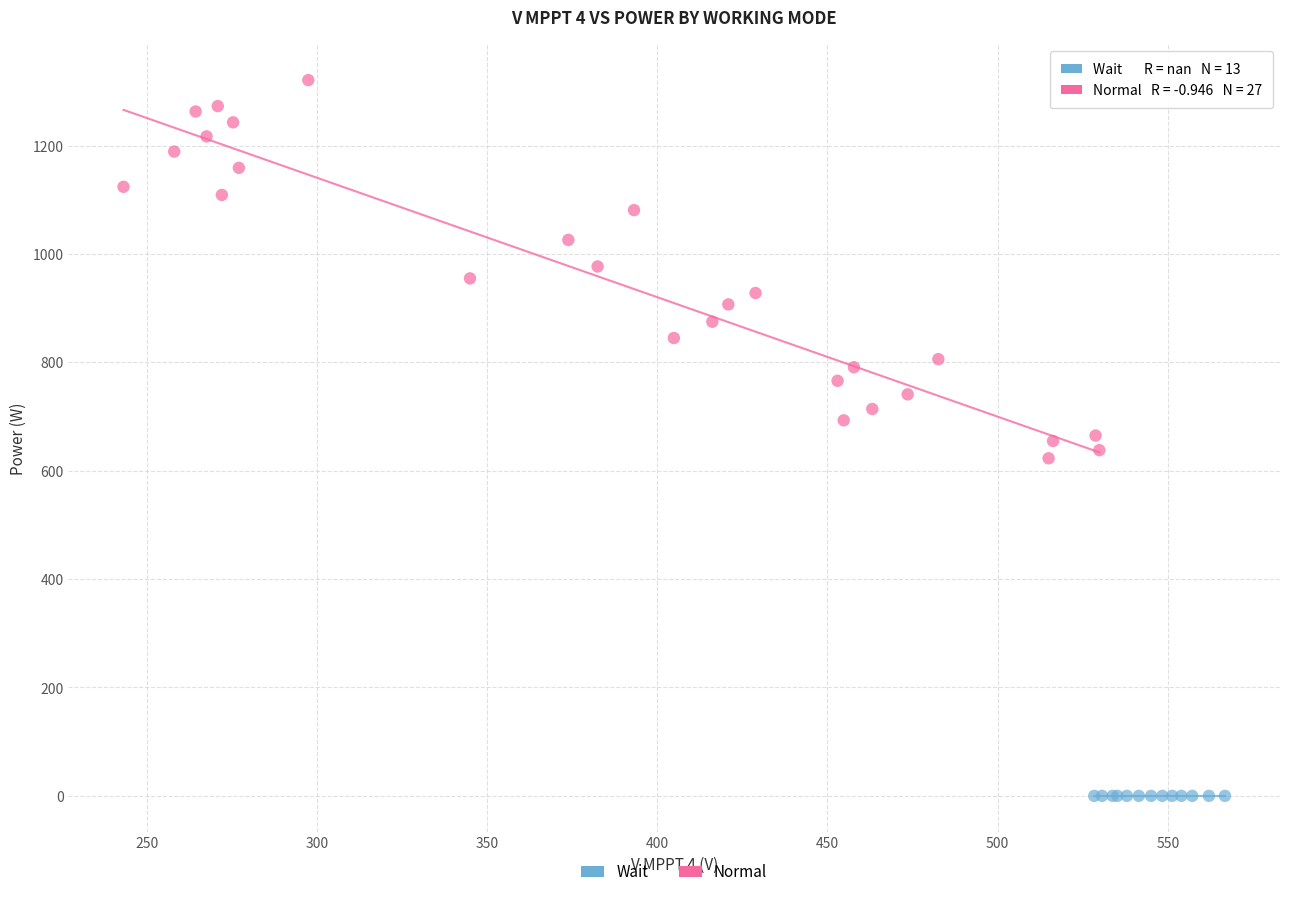

Which series reaches the maximum Y coordinate?

Normal